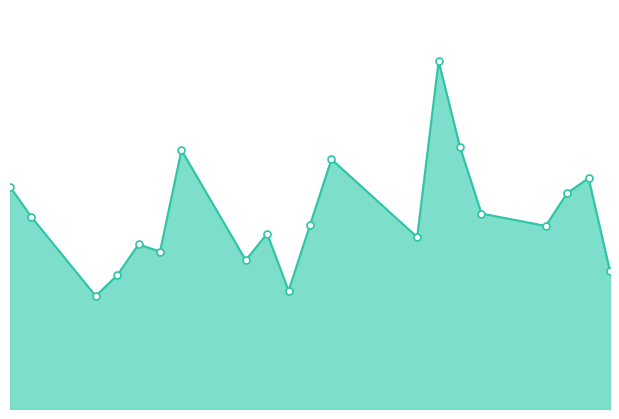

Rank the categories by value from lowest to highest.

2017-03-06, 2017-03-15, 2017-03-07, 2017-03-30, 2017-03-13, 2017-03-09, 2017-03-08, 2017-03-21, 2017-03-14, 2017-03-27, 2017-03-16, 2017-03-03, 2017-03-24, 2017-03-28, 2017-03-02, 2017-03-29, 2017-03-17, 2017-03-10, 2017-03-23, 2017-03-22